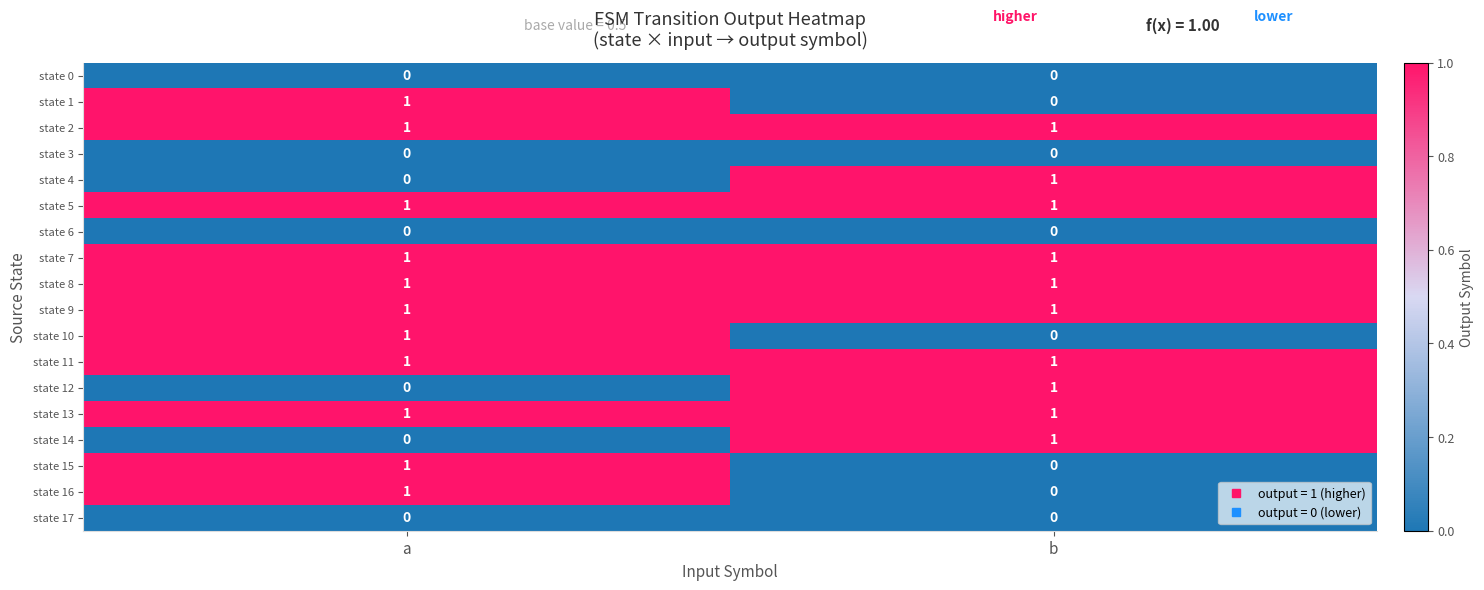

Where is state 14 nearest to the value 0?

a